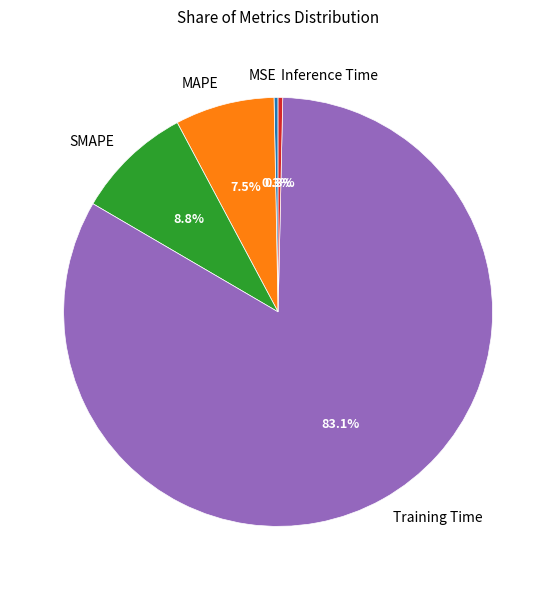

Combined, do MSE and Training Time account for over 50%?

Yes